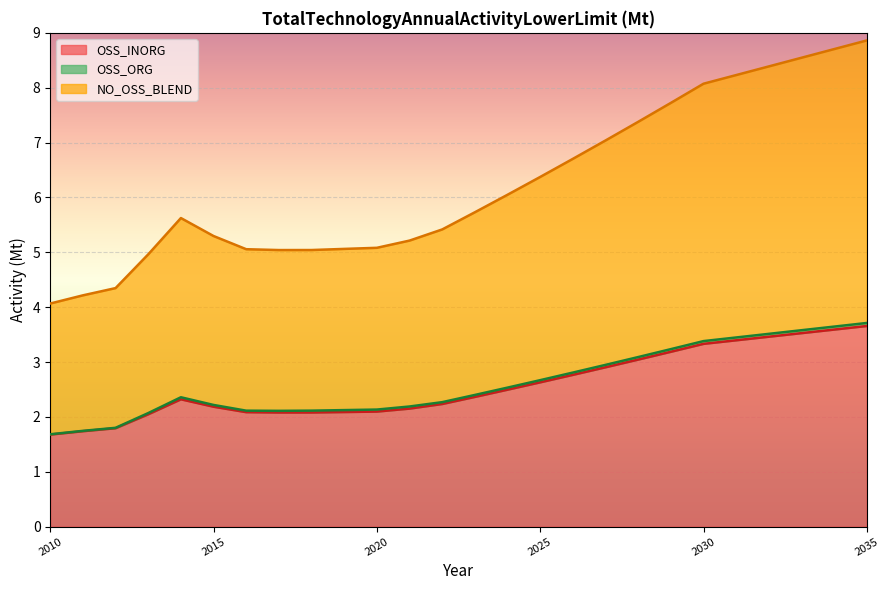

What is the value of the NO_OSS_BLEND point at the 17th from the left?

6.7